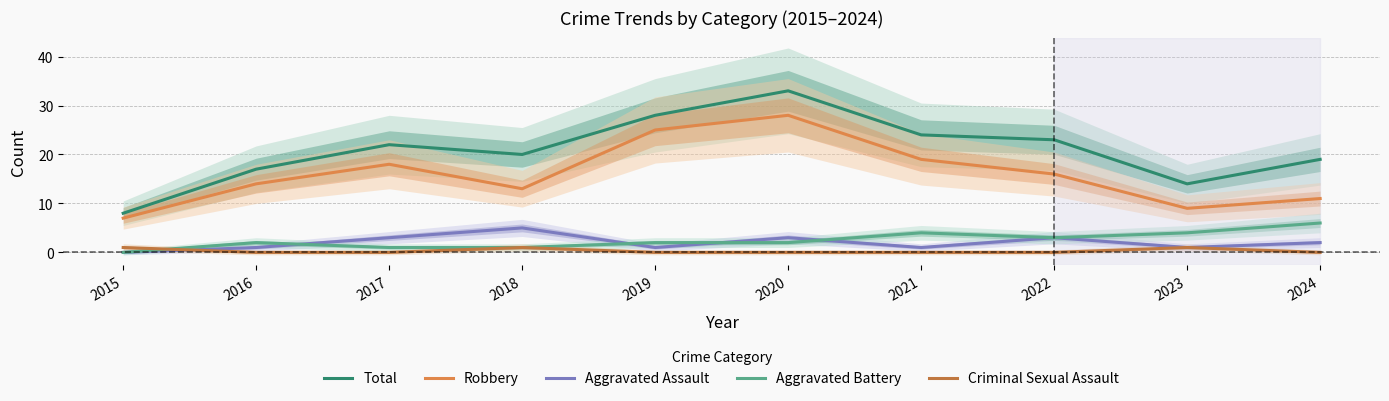

How many lines are shown in the chart?

5